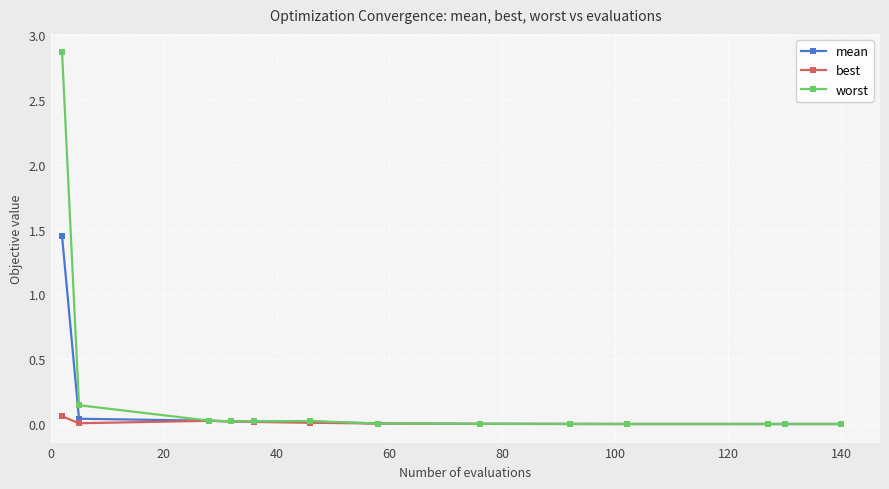

Rank the series by their maximum value, from lowest to highest.

best, mean, worst